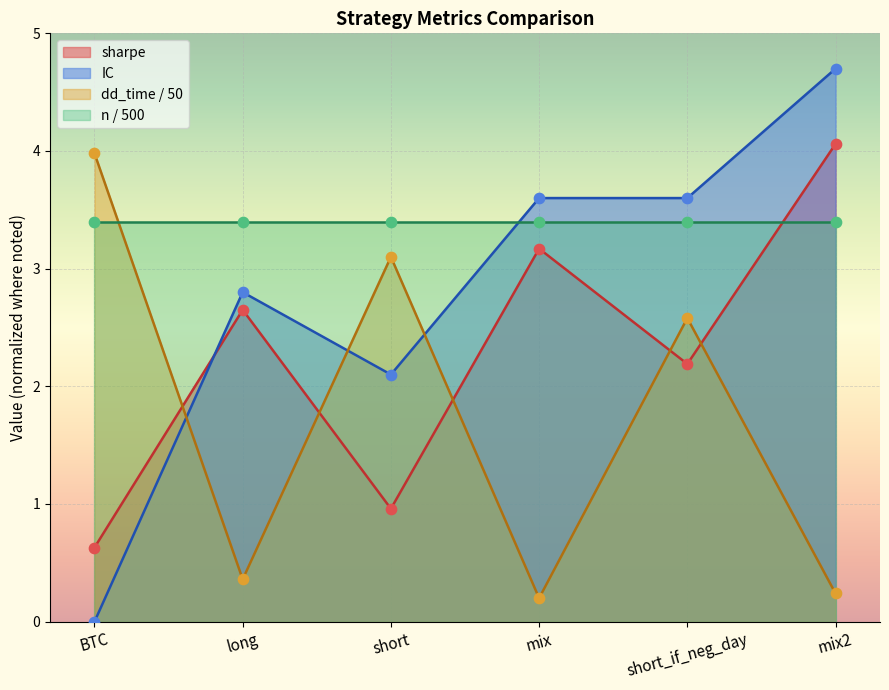

What is the maximum value for dd_time / 50?

4.0